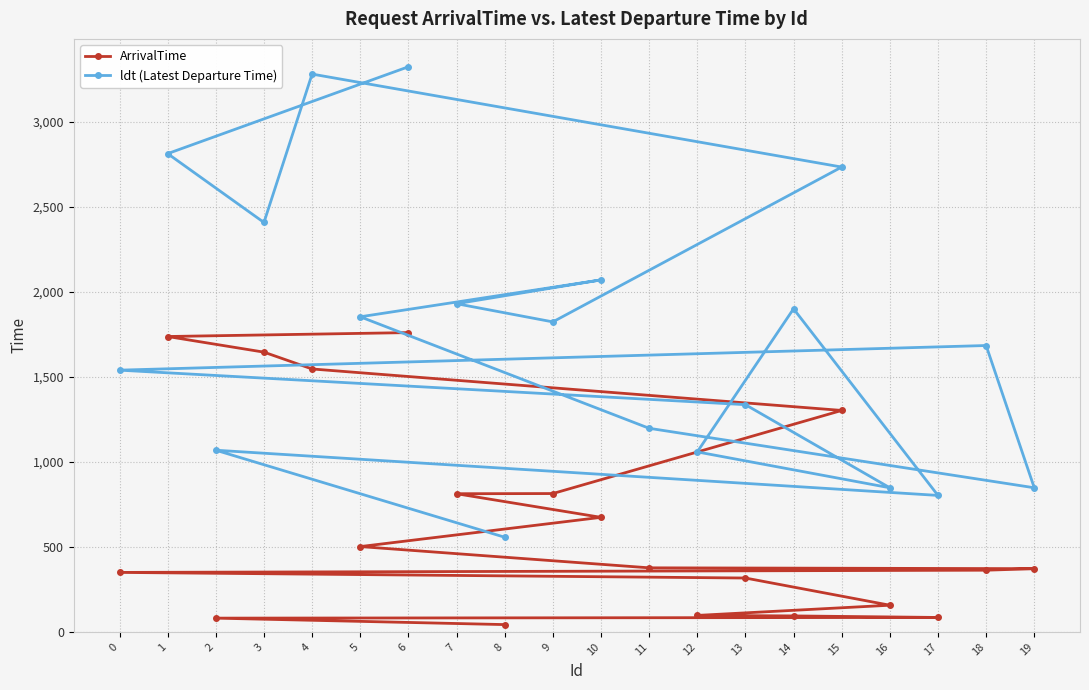

Read the ArrivalTime value at 18.

363